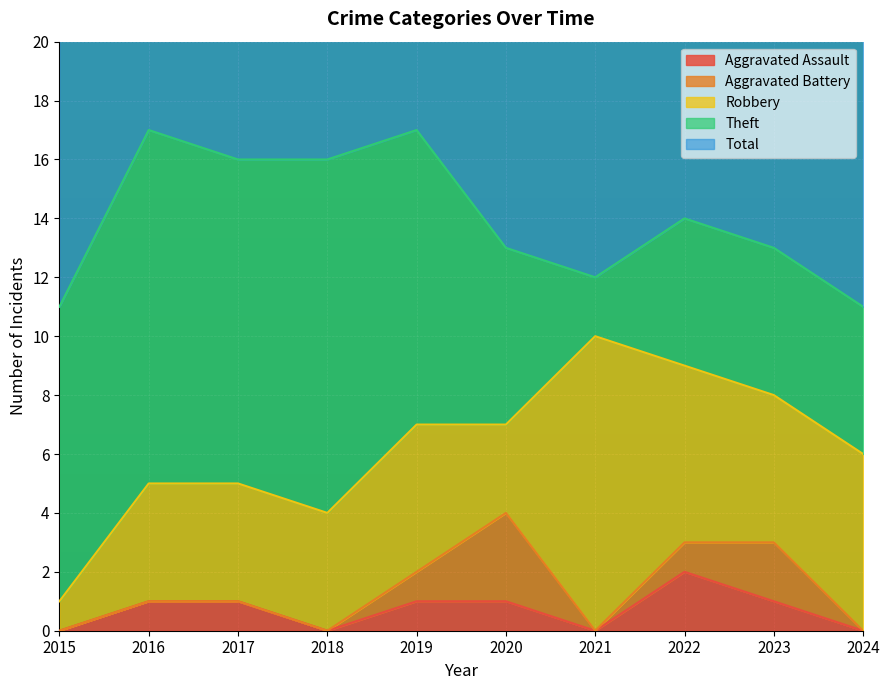

Which series changed the most between 2016 and 2022?

Theft